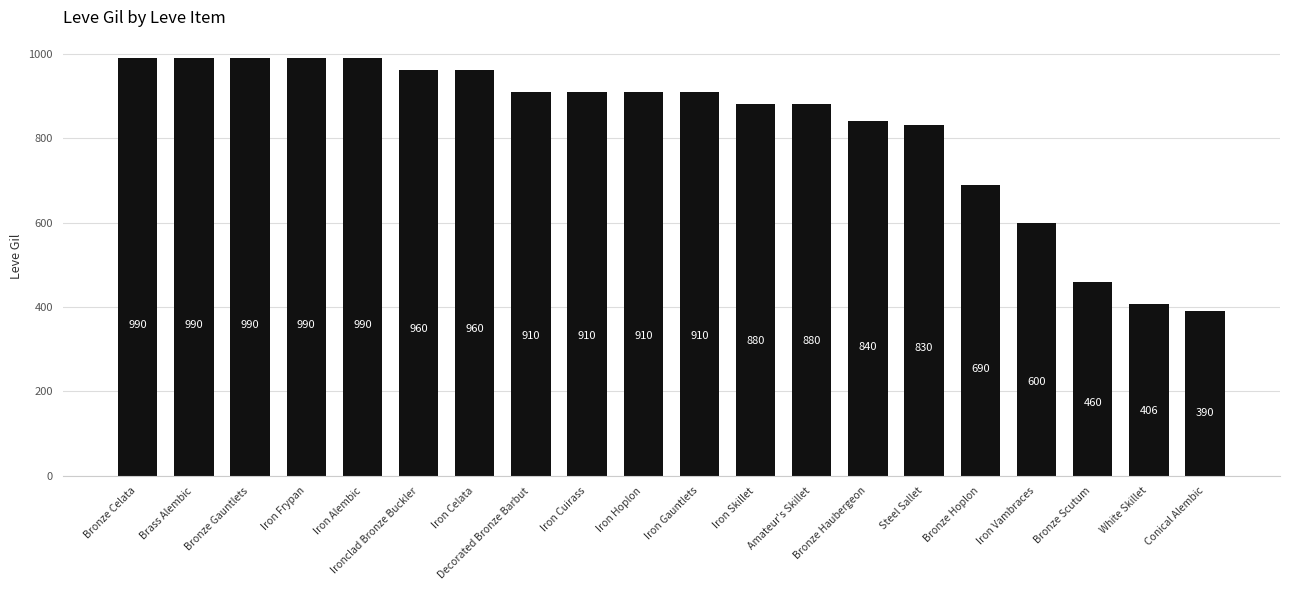

What position from the left is Iron Gauntlets?

11